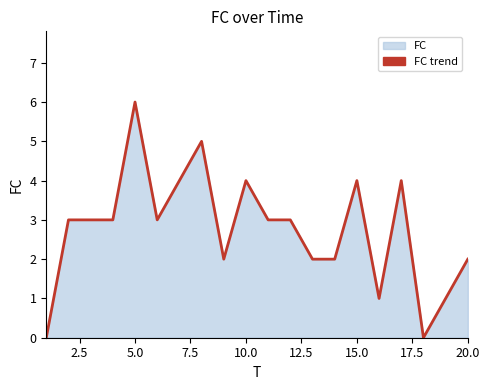

What is the difference between the maximum and minimum values?

6